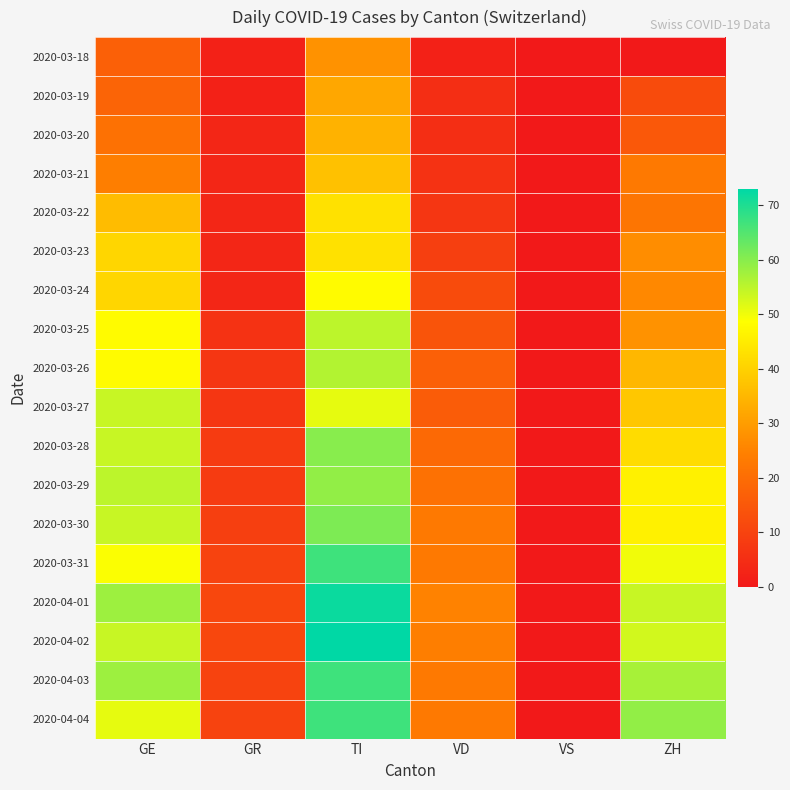

How many series are shown in this chart?

18